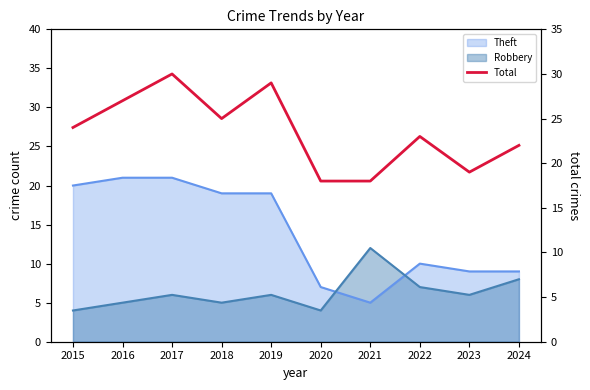

What is the value of the 2nd point from the left?

27